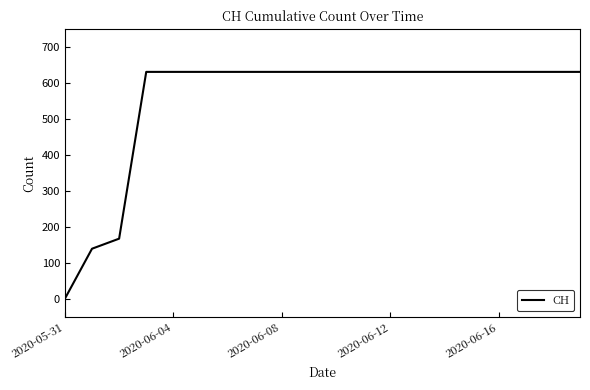

How many distinct data groups are displayed?

1